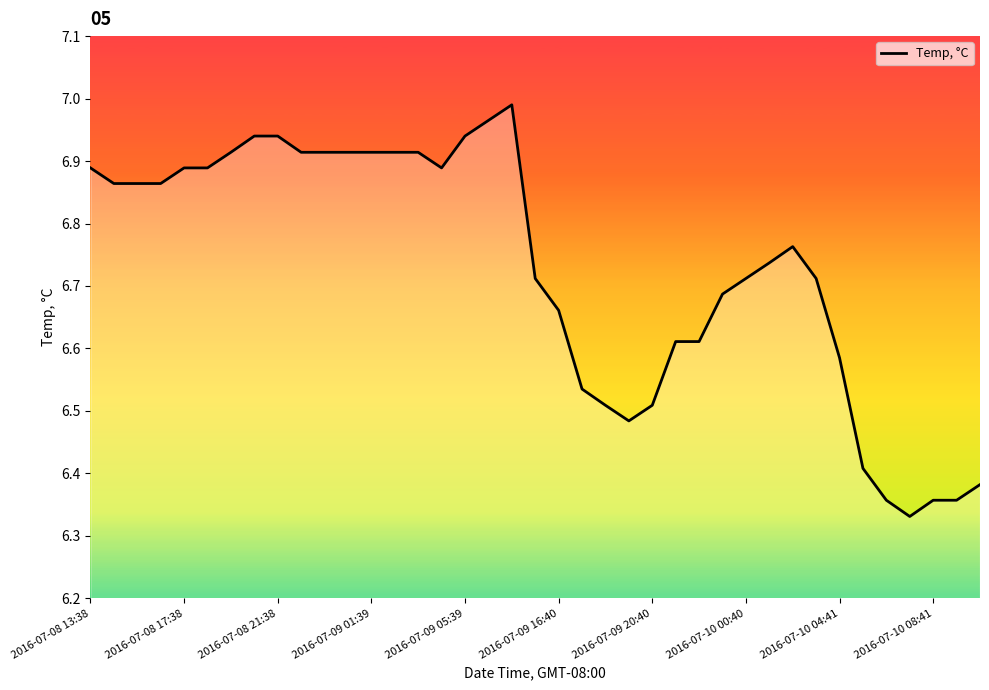

What is the difference between the maximum and minimum values?

0.7